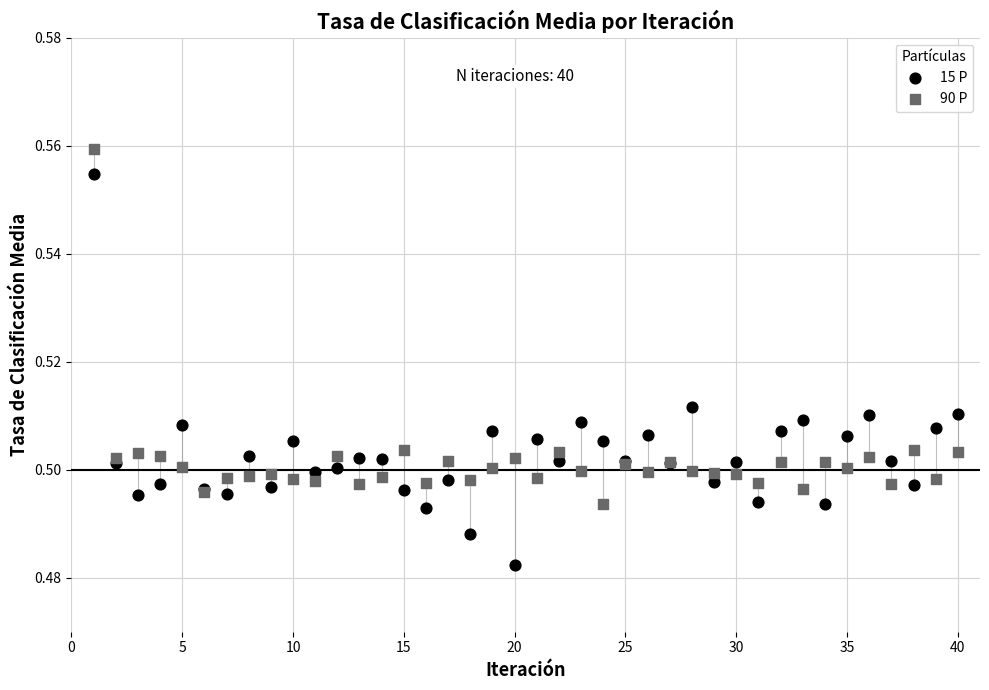

Which series has the widest spread of Y values?

15 P